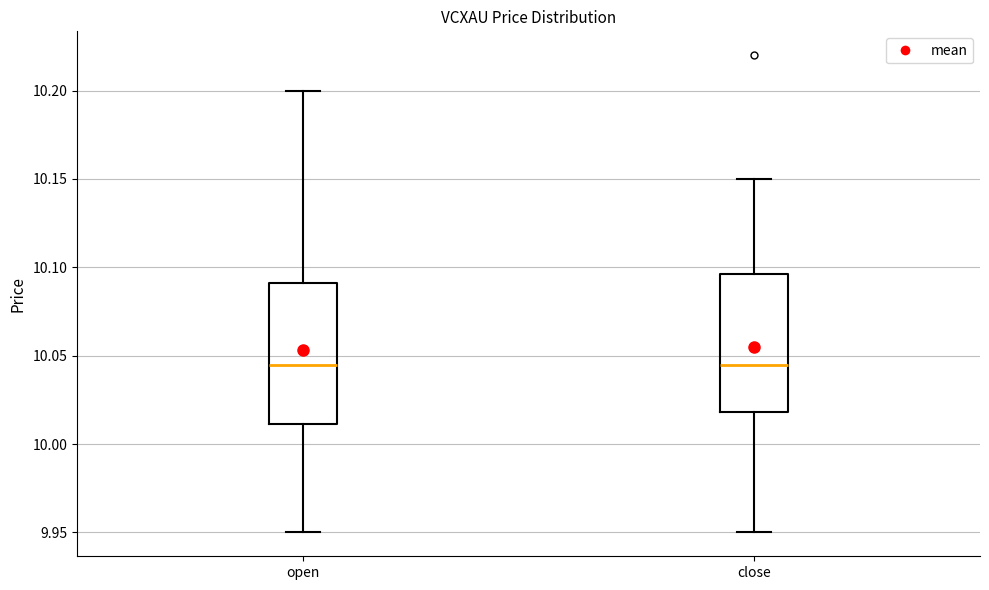

Where is the lower edge of the box for close on the y-axis? The values are not printed on the chart, so give them approximately, as read against the axis.

10.020